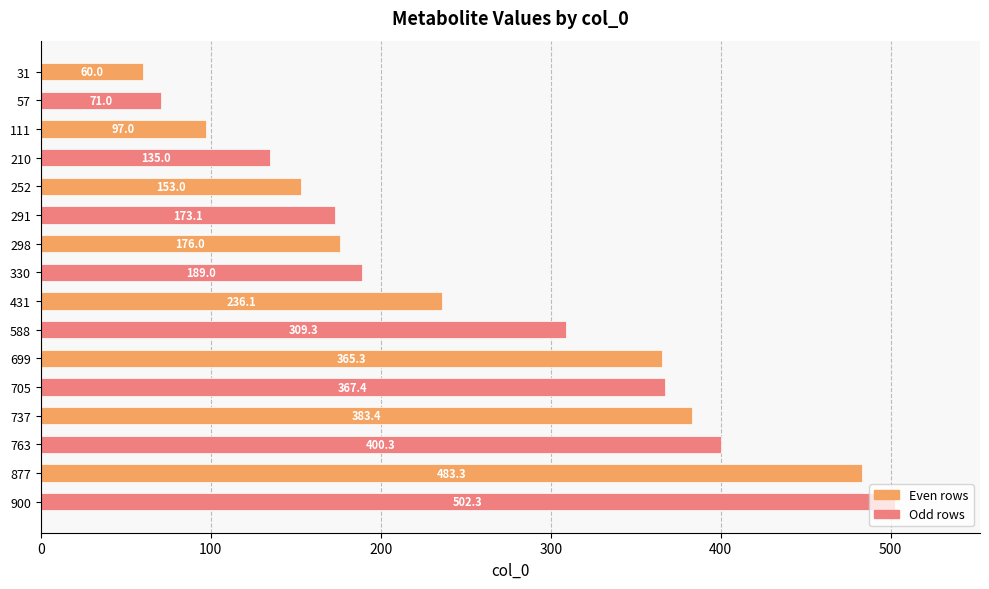

What value does the data have at 31?

60.0